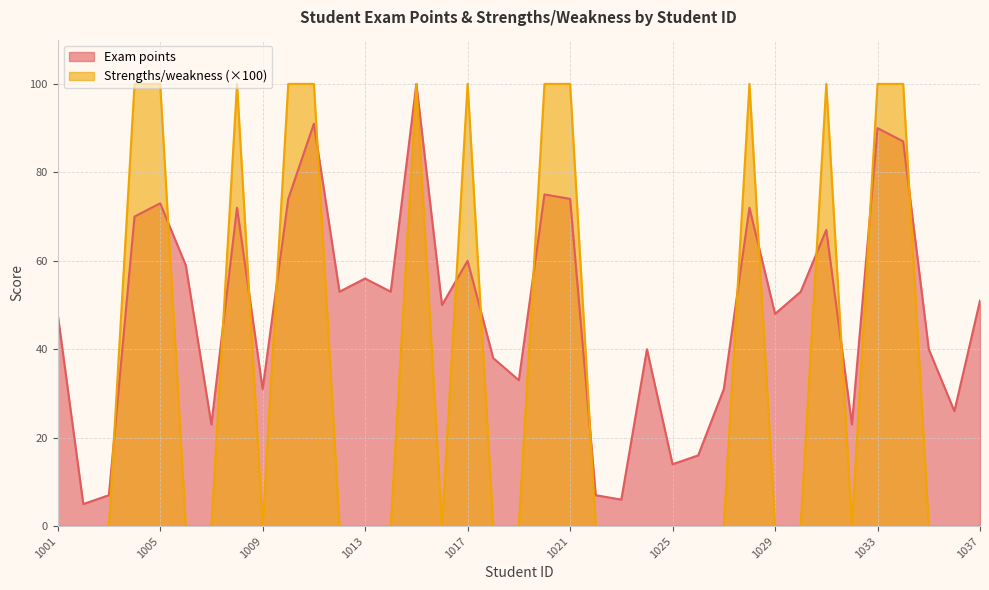

Is it true that Exam points equals 59 at 1006?

True